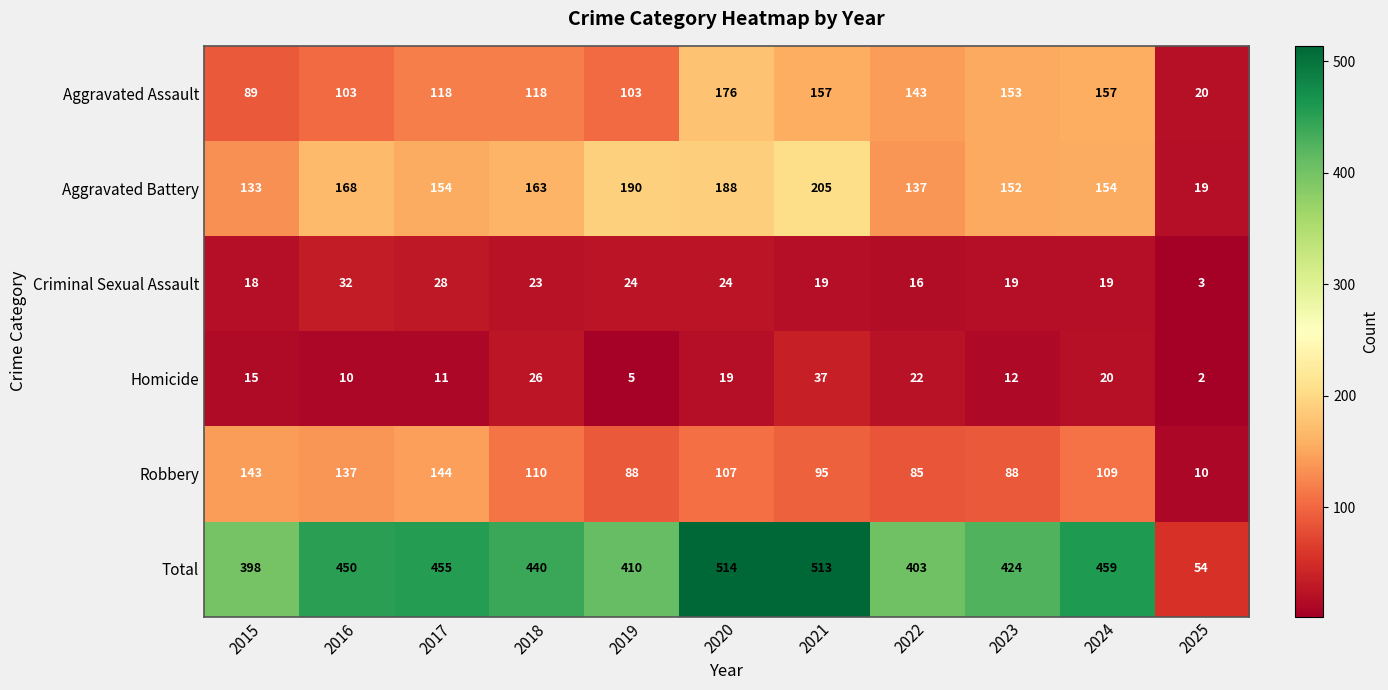

Where does the Robbery series first go above 107?

2015